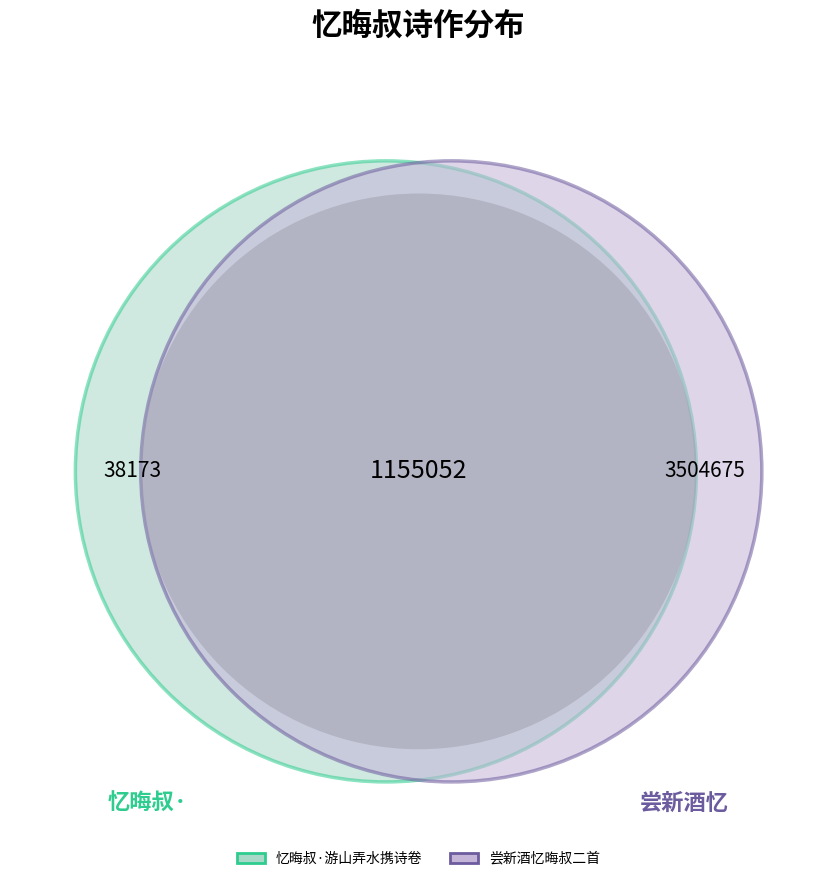

Does 忆晦叔·游山弄水携诗卷 account for over 50% of the chart?

No